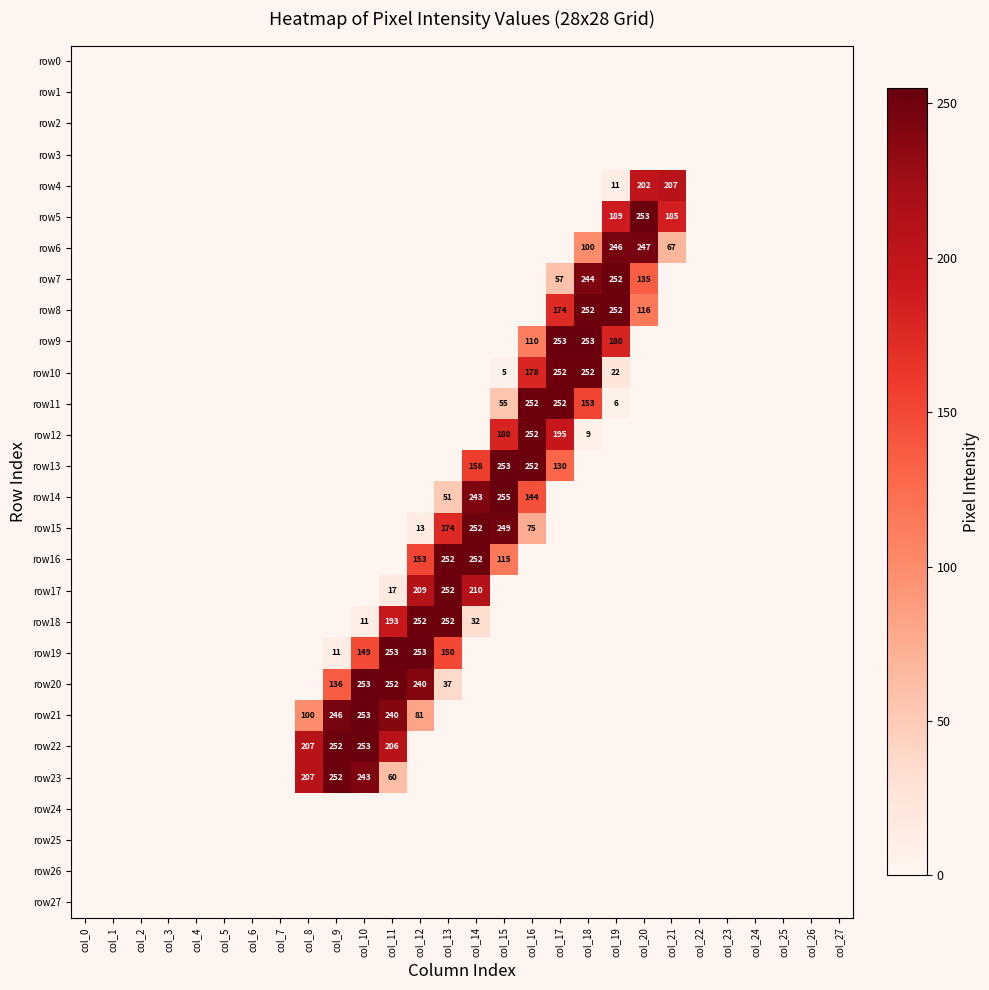

True or false: row5 has a value of 185 at col_21.

True